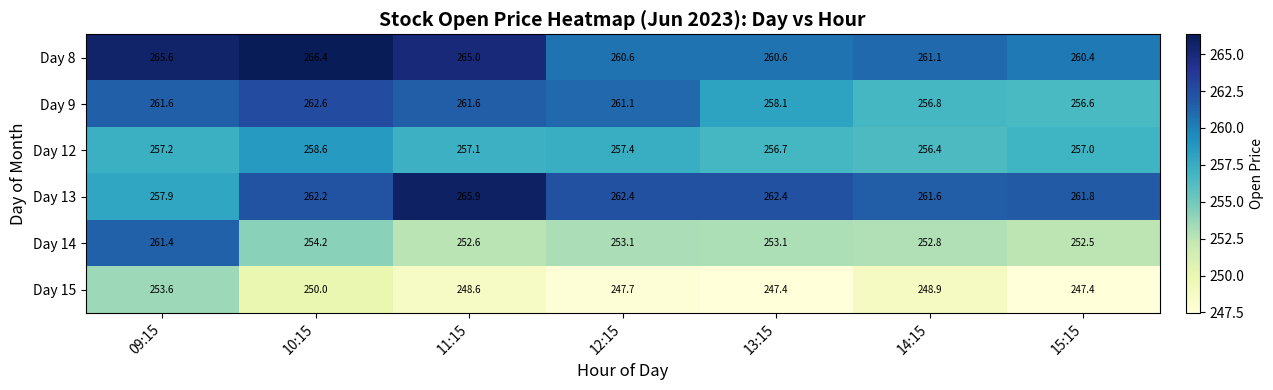

Count the number of data series in this chart.

6